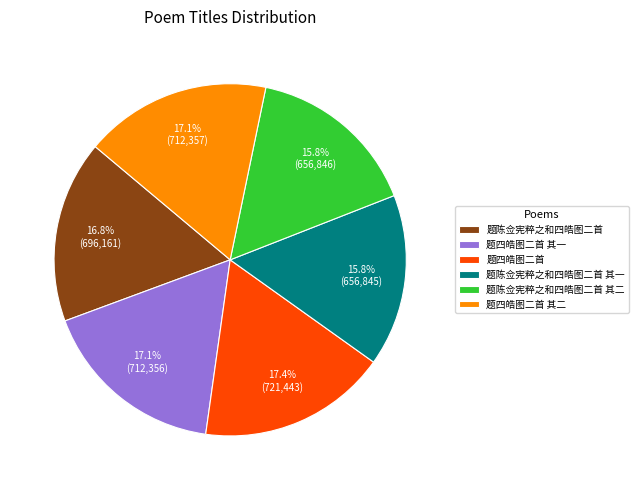

What is the ratio of the value at 题四皓图二首 其二 to the value at 题四皓图二首?

1.0